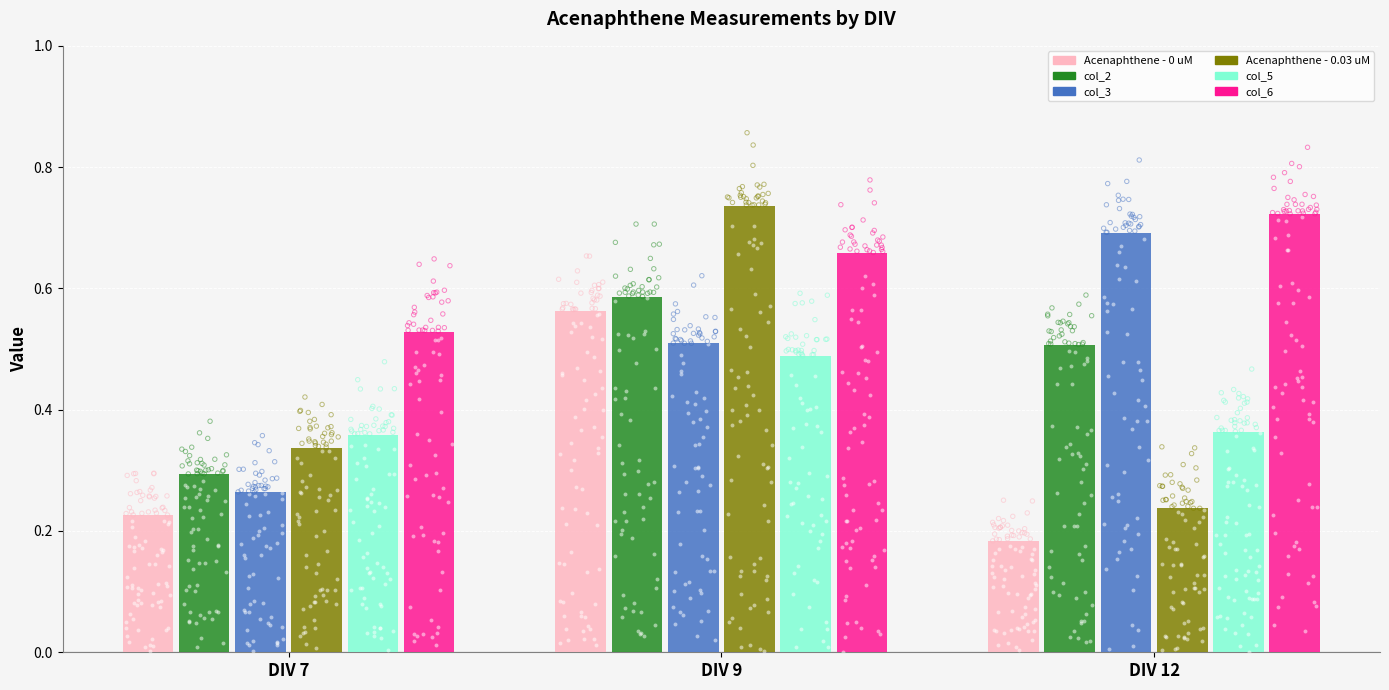

At which category is the sum across all series the highest?

DIV 9